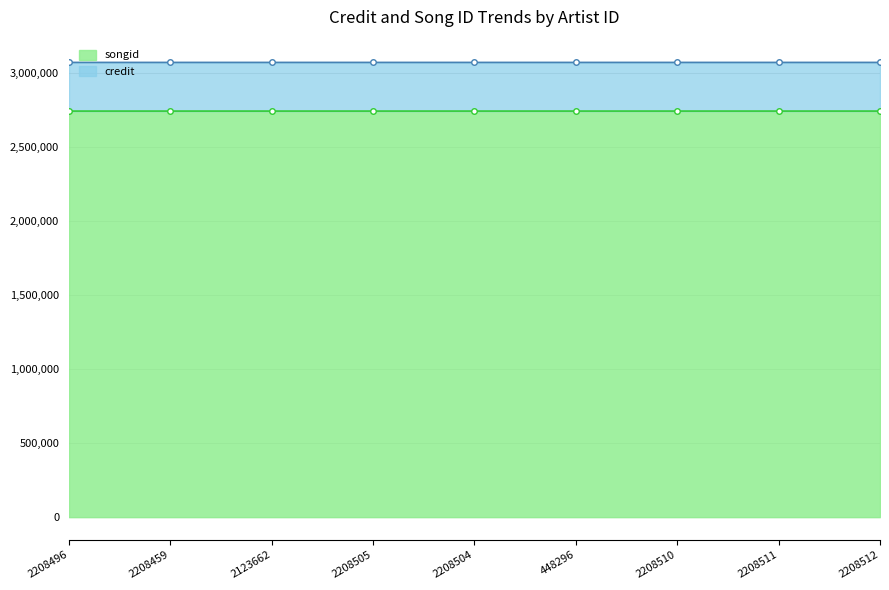

Which category has the highest value across all series?

448296